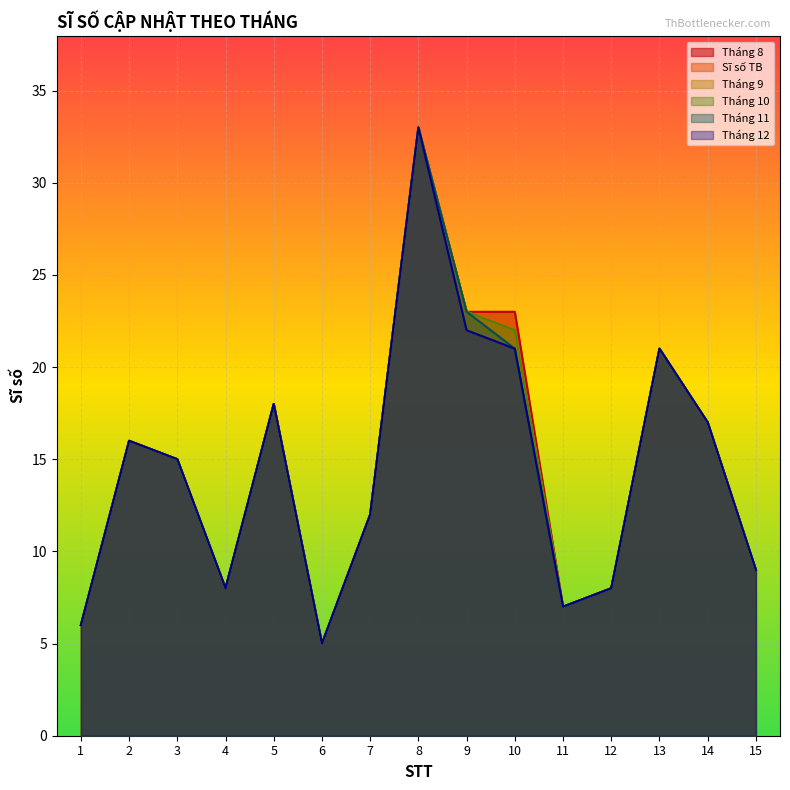

What is the value of the Tháng 8 point at the 12th from the left?

8